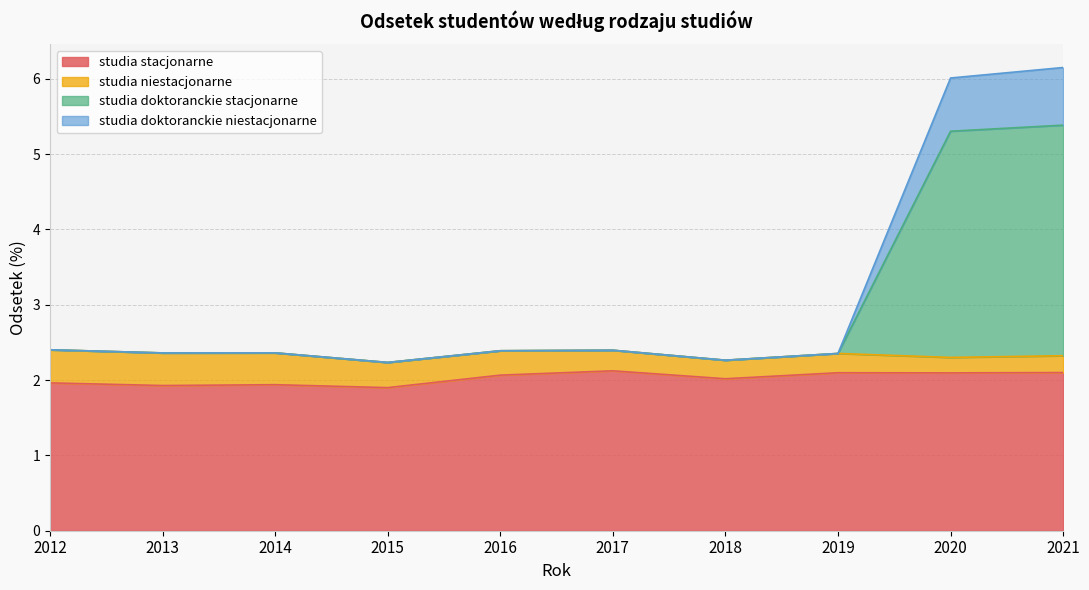

What is the sum of the studia stacjonarne values at 2017 and 2014?

4.1